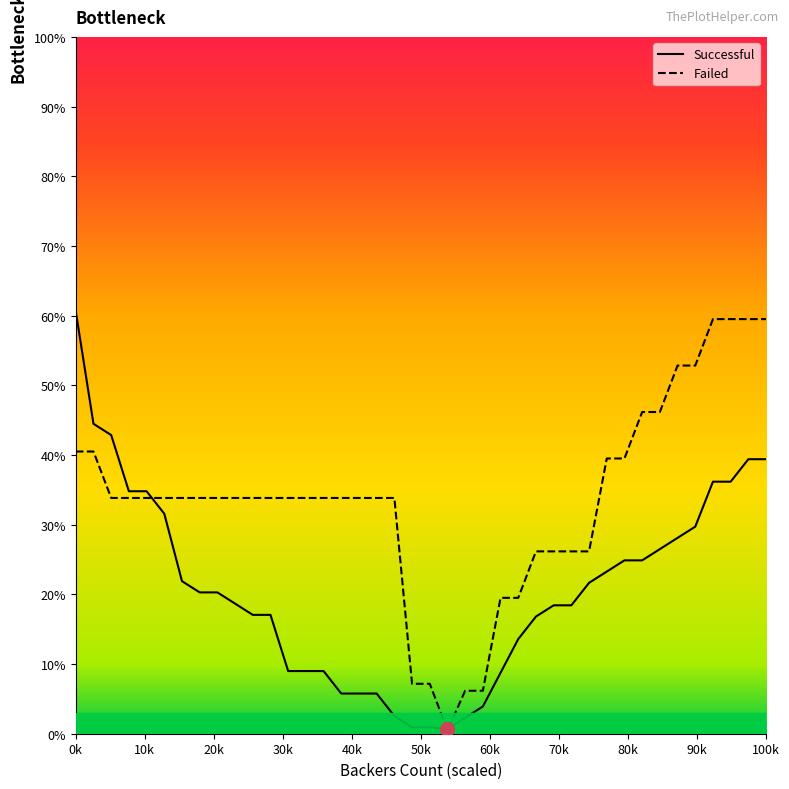

Which series has the largest total across all categories?

Failed